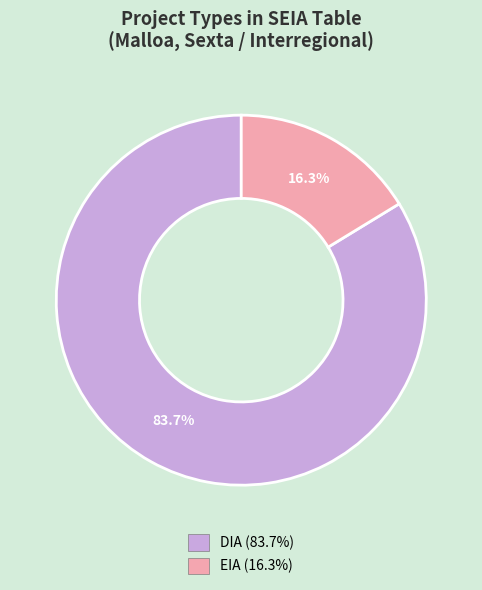

Which slice is the largest?

DIA